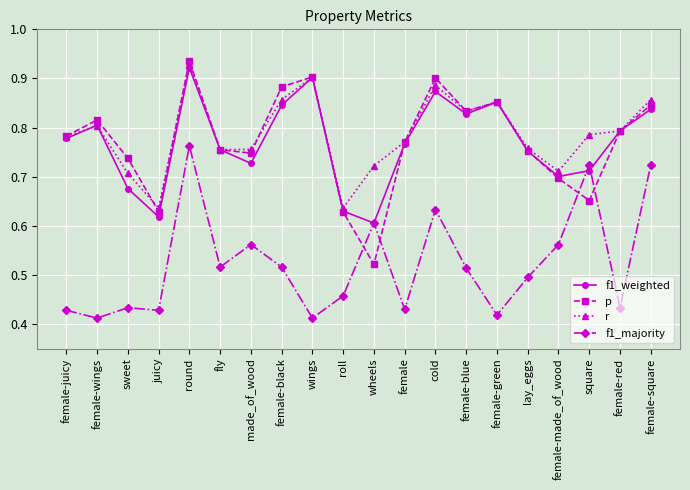

What is the difference between the p values at roll and female?

0.1